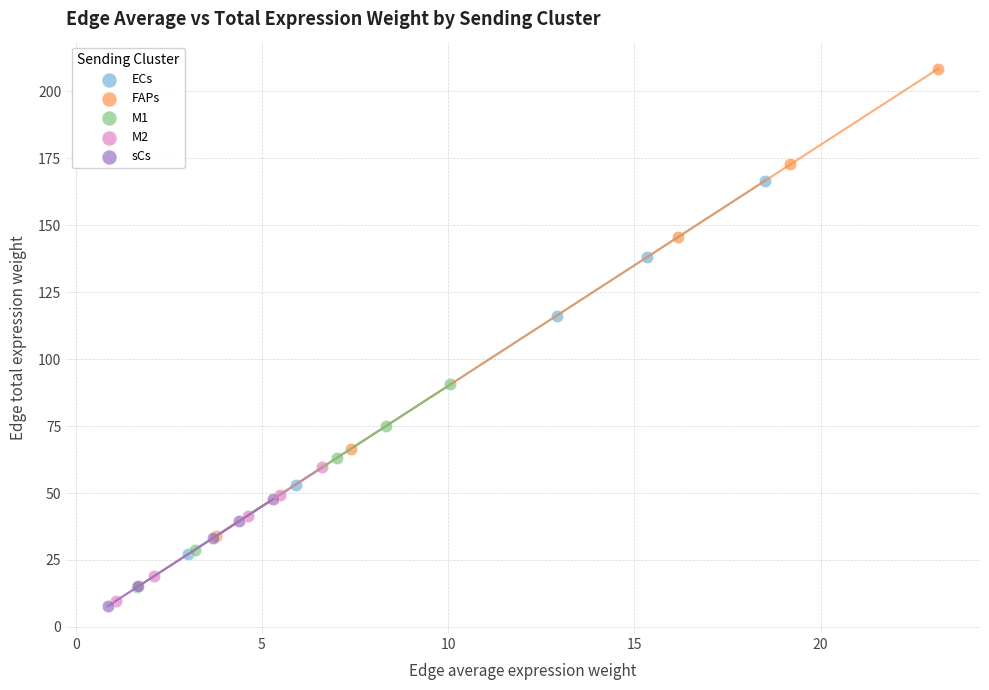

Which series has the widest spread of Y values?

FAPs